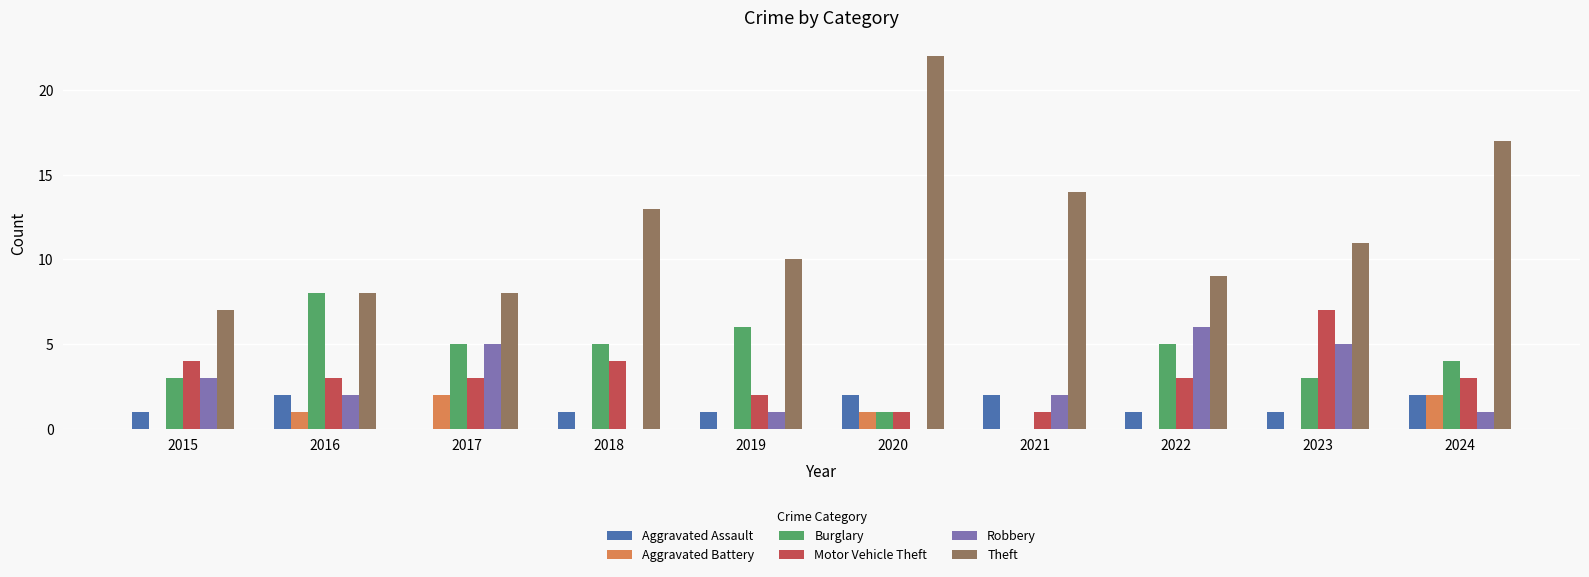

The Aggravated Battery series shows 0 at 2021. True or false?

True